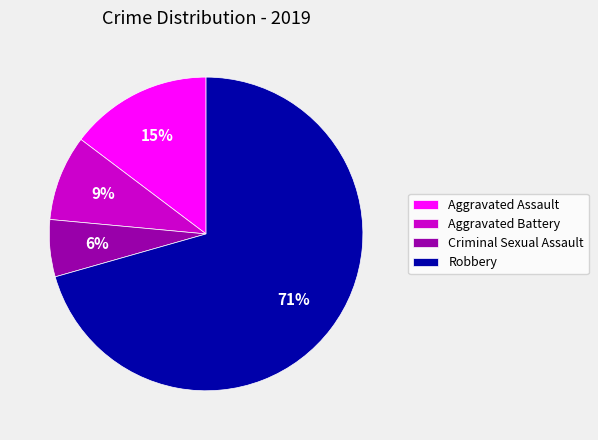

To the nearest percent, what is the average slice percentage?

25%